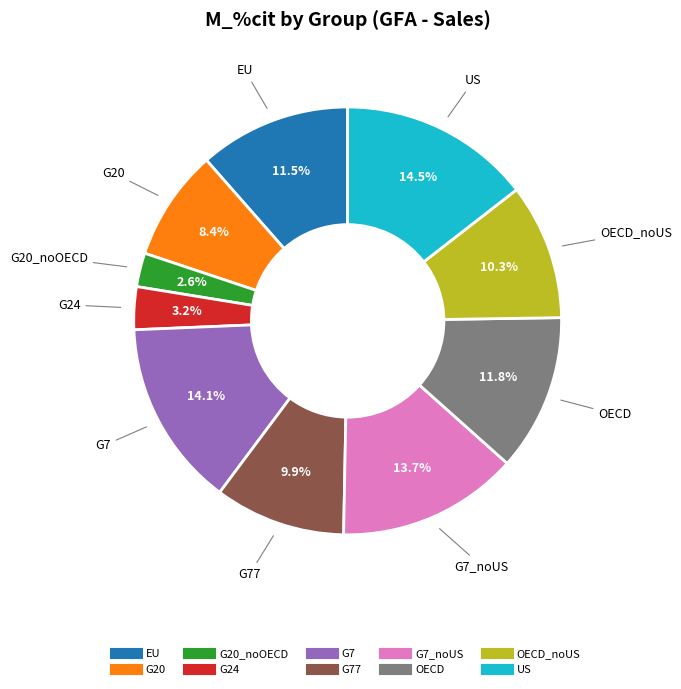

Is there a majority slice in this chart?

No